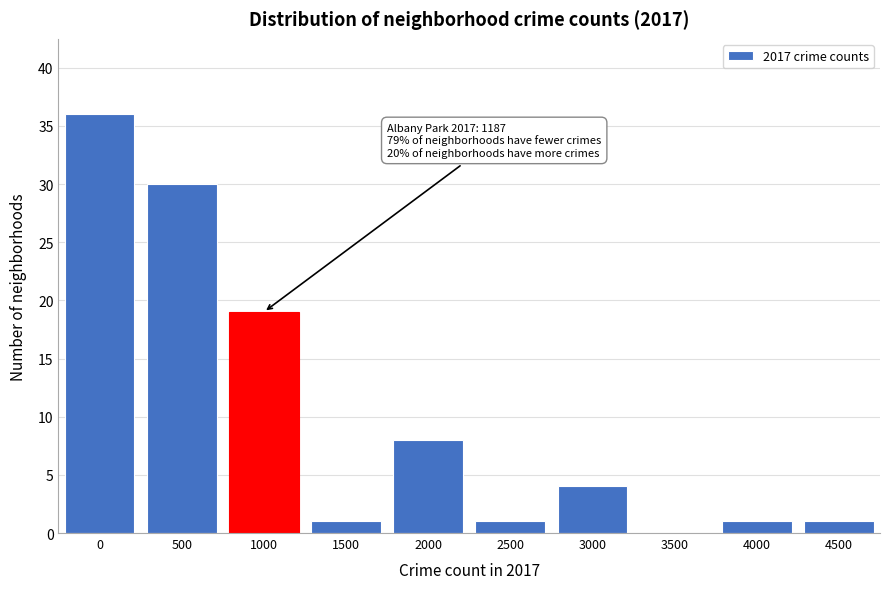

Reading right to left, extract all data points from this chart.

4500=1	4000=1	3500=0	3000=4	2500=1	2000=8	1500=1	1000=19	500=30	0=36